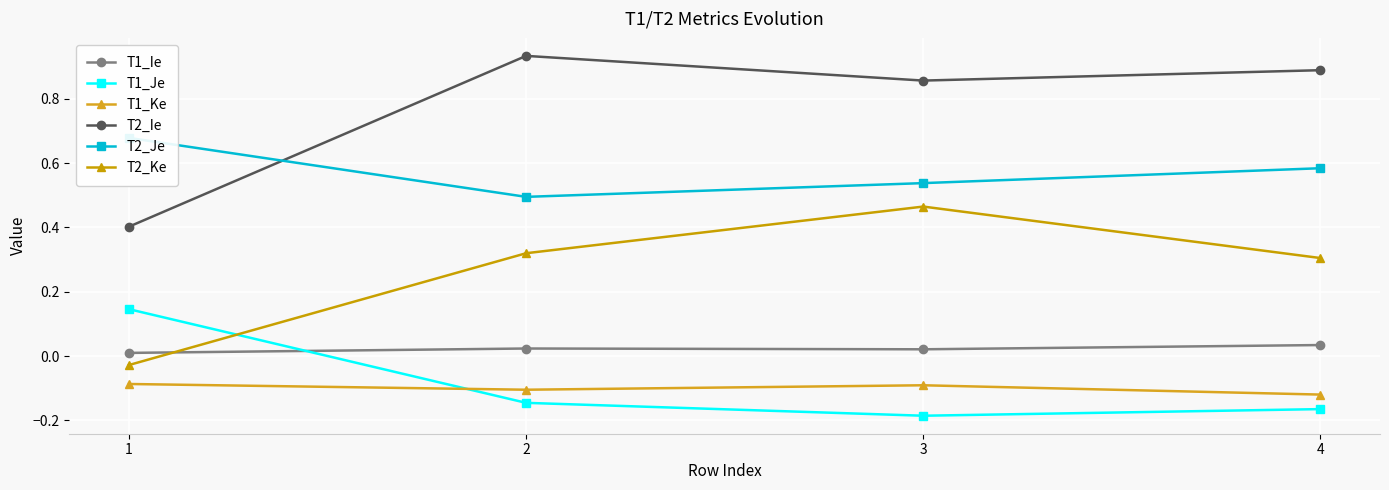

Between 3 and 4, which is larger?

4